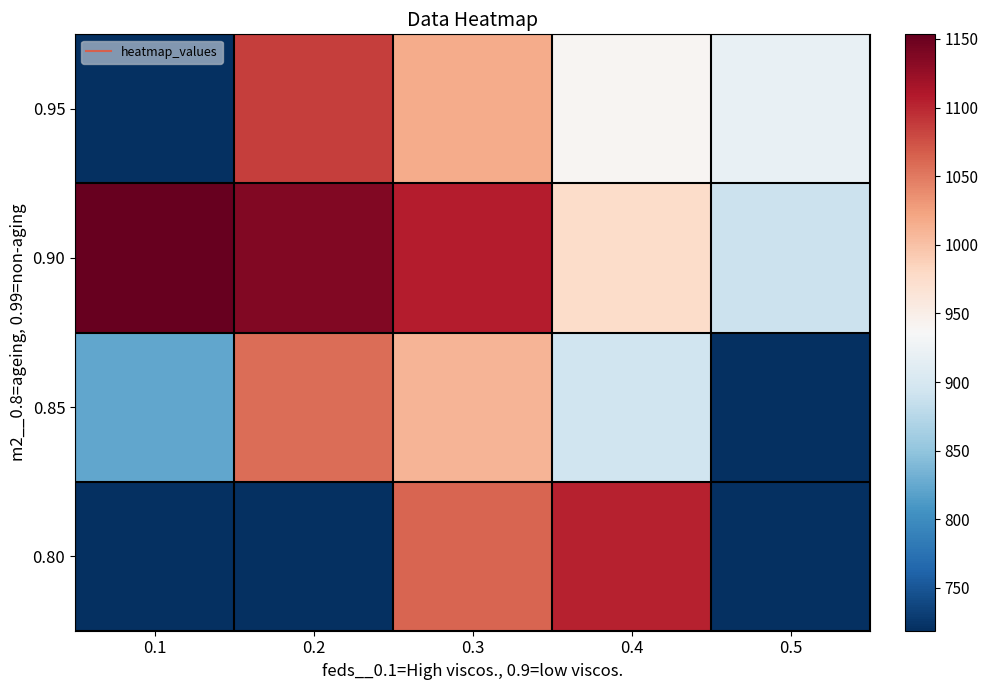

Reading left to right, extract all data points from this chart.

0.95: 0.1=0.0	0.2=1086.7	0.3=1016.7	0.4=940.0	0.5=920.0
0.90: 0.1=1153.3	0.2=1136.7	0.3=1106.7	0.4=976.7	0.5=890.0
0.85: 0.1=823.3	0.2=1056.7	0.3=1010.0	0.4=893.3	0.5=0.0
0.80: 0.1=0.0	0.2=0.0	0.3=1063.3	0.4=1103.3	0.5=718.9